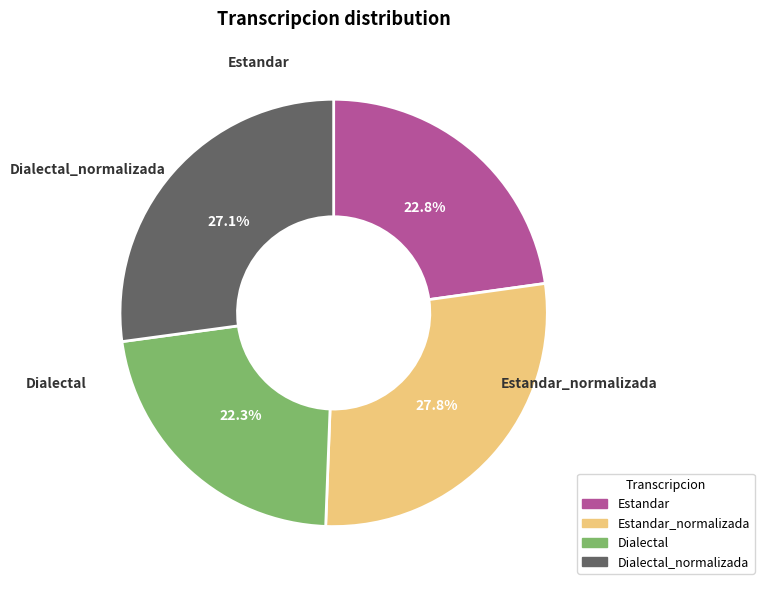

Is there any slice that represents more than half of the pie?

No